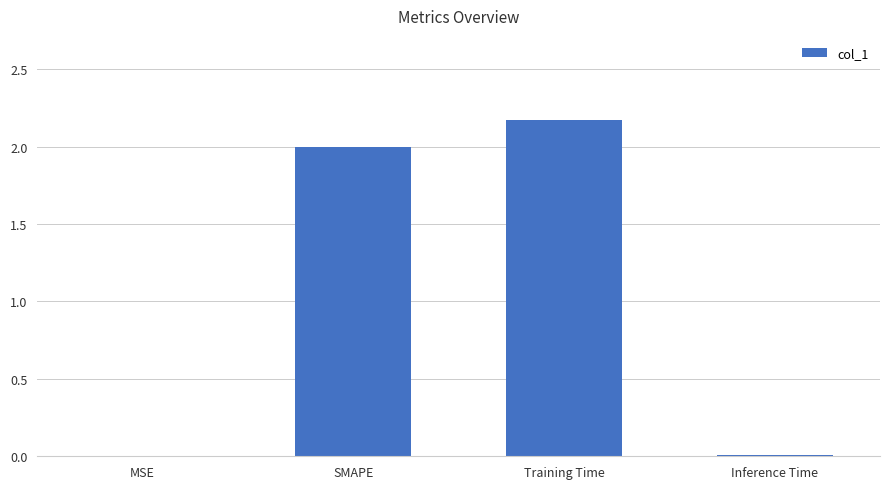

Are the bars horizontal?

No